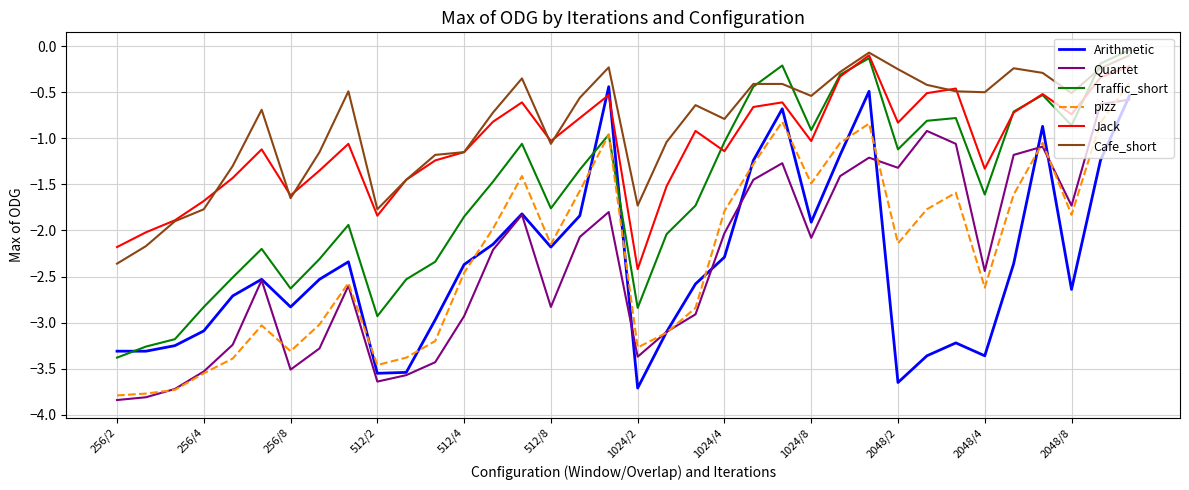

True or false: Cafe_short and pizz cross at least once.

False